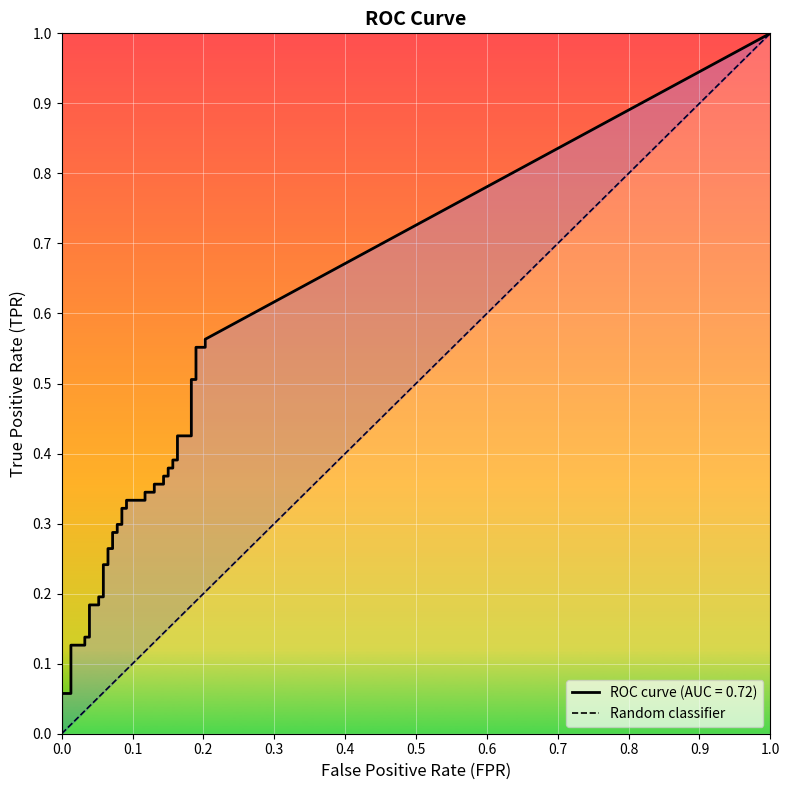

How many positive values are there?

1